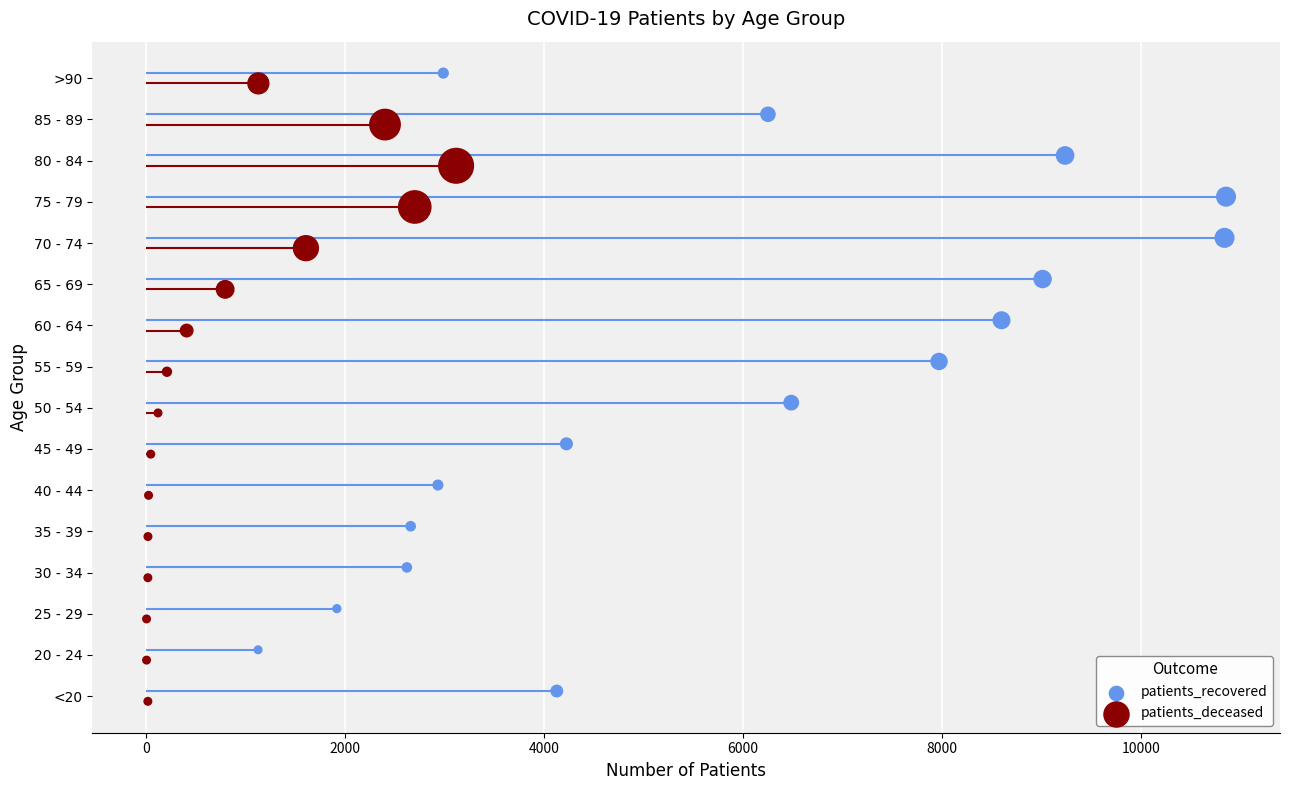

Which series has the largest total across all categories?

patients_recovered